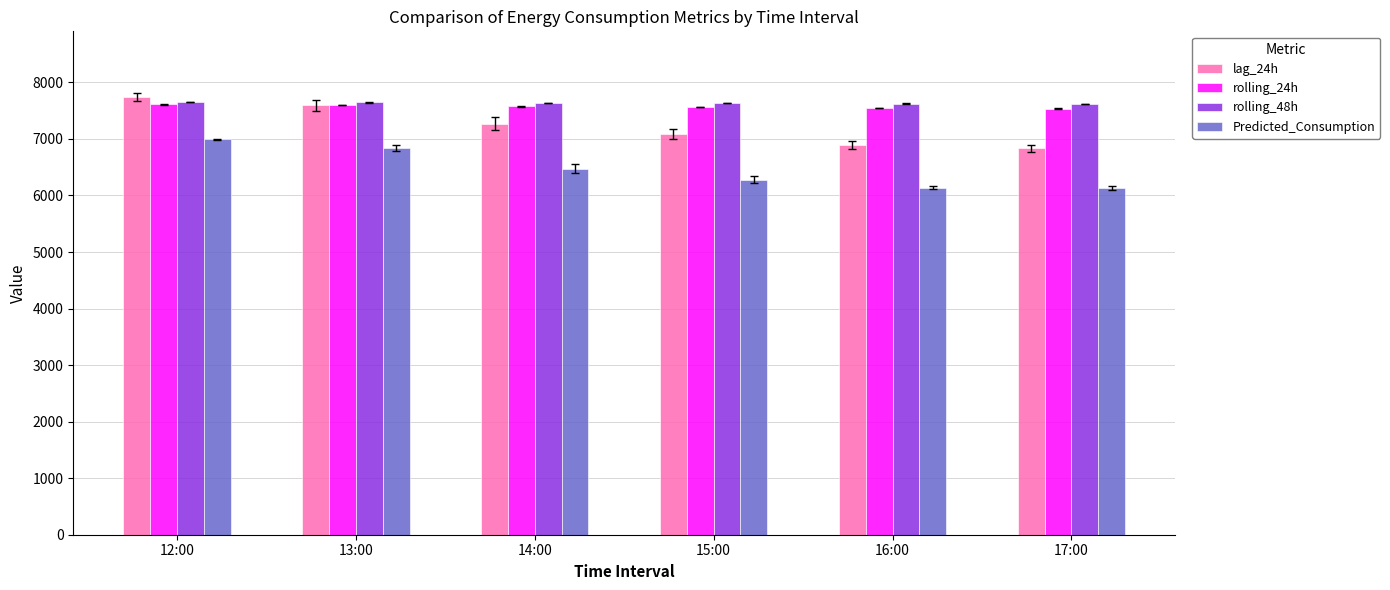

How many distinct data groups are displayed?

4